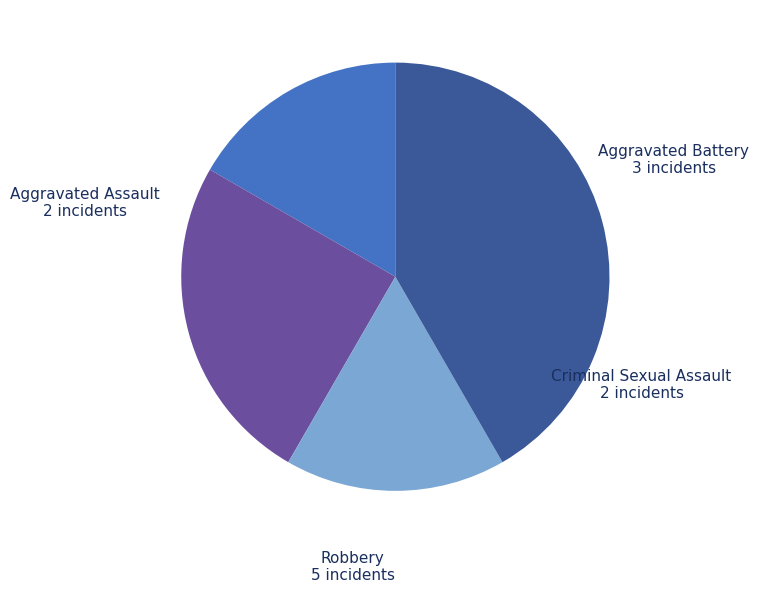

Does Robbery represent more than half of the total?

No